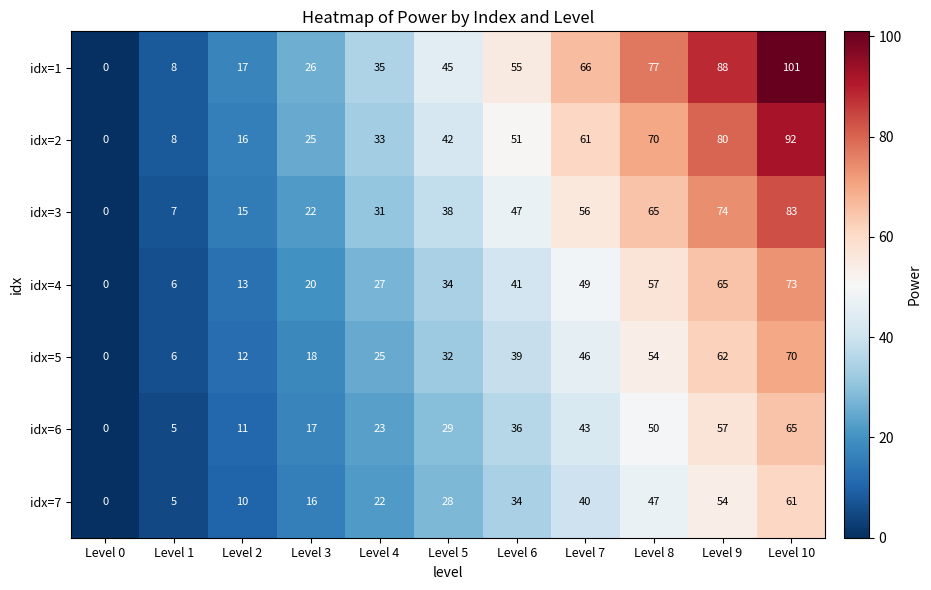

Is it true that idx=7 equals 10 at Level 2?

True